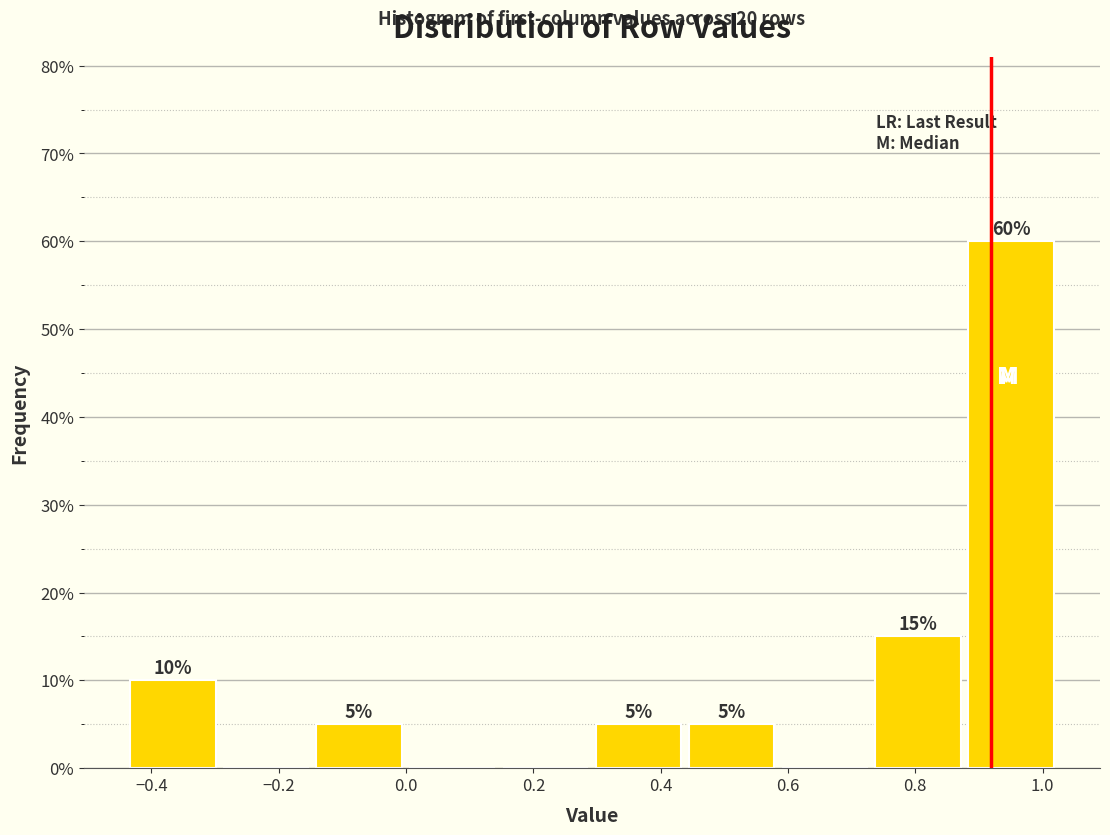

Over which range of the x-axis is the bar tallest?

0.88 to 1.02